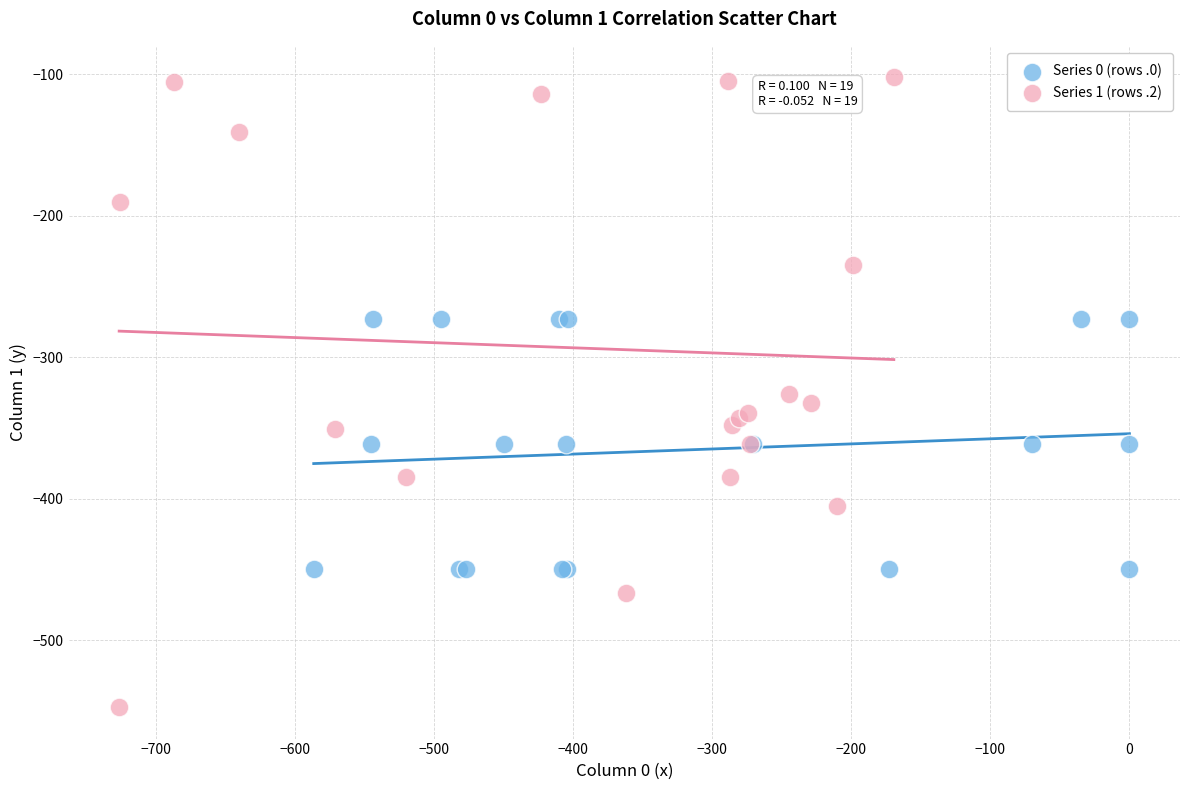

Which series contains the highest Y value?

Series 1 (rows .2)